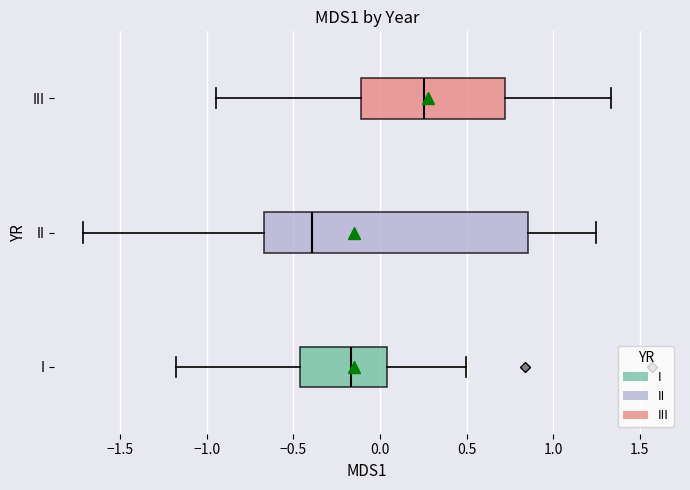

Comparing the boxes themselves (not the whiskers), which one is the widest?

II